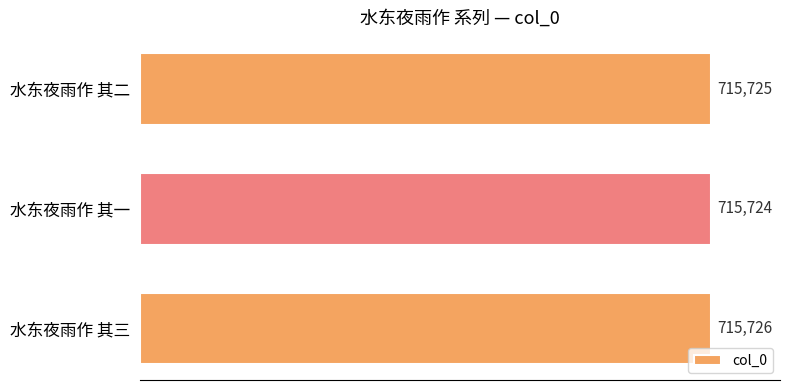

Rank the categories by value from highest to lowest.

水东夜雨作 其三, 水东夜雨作 其二, 水东夜雨作 其一